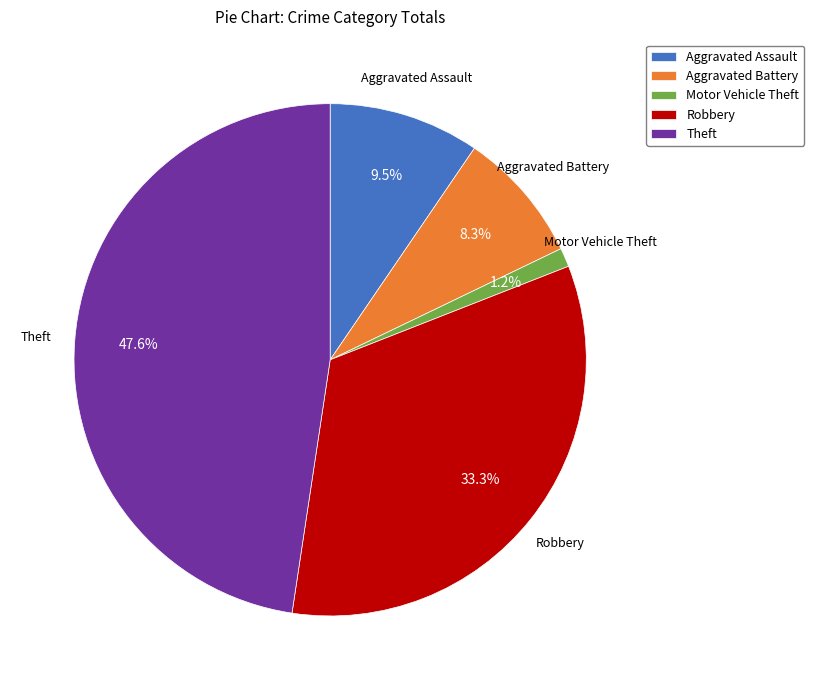

Rank the categories by value from lowest to highest.

Motor Vehicle Theft, Aggravated Battery, Aggravated Assault, Robbery, Theft